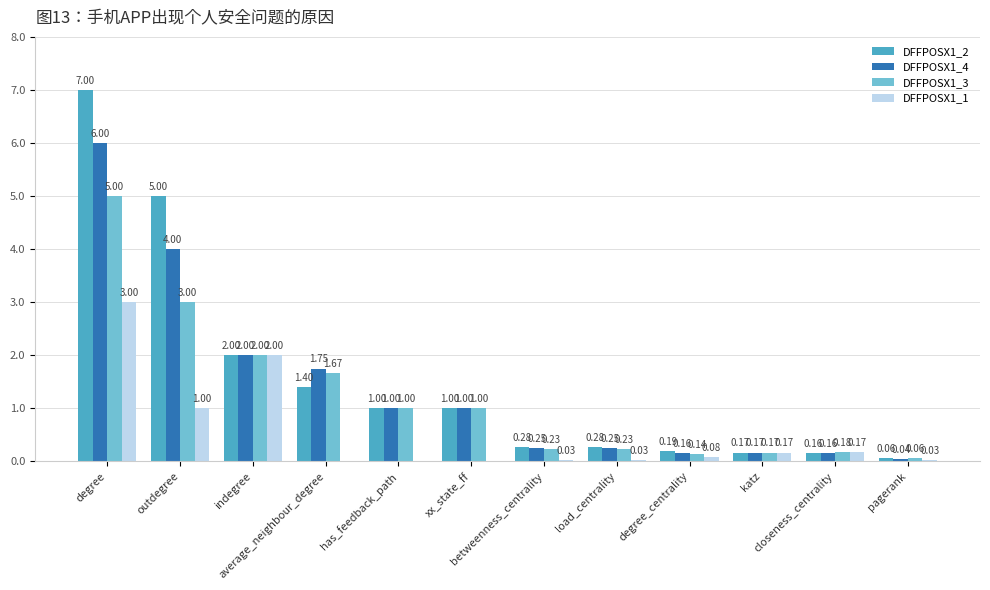

What is the sum of all DFFPOSX1_3 values?

14.7